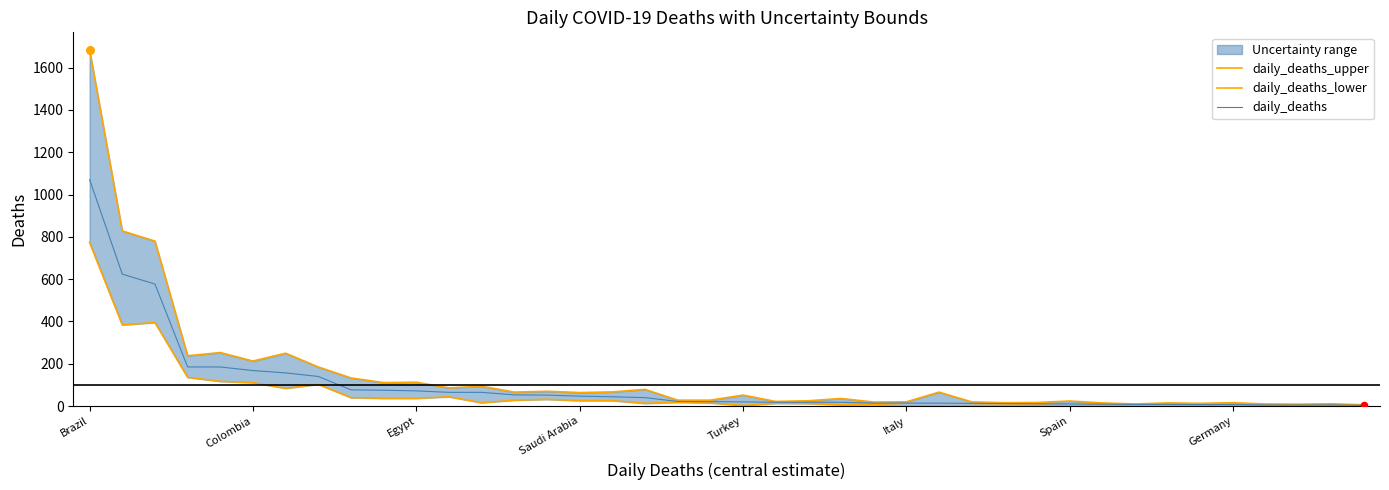

At which label does daily_deaths reach its peak?

Brazil